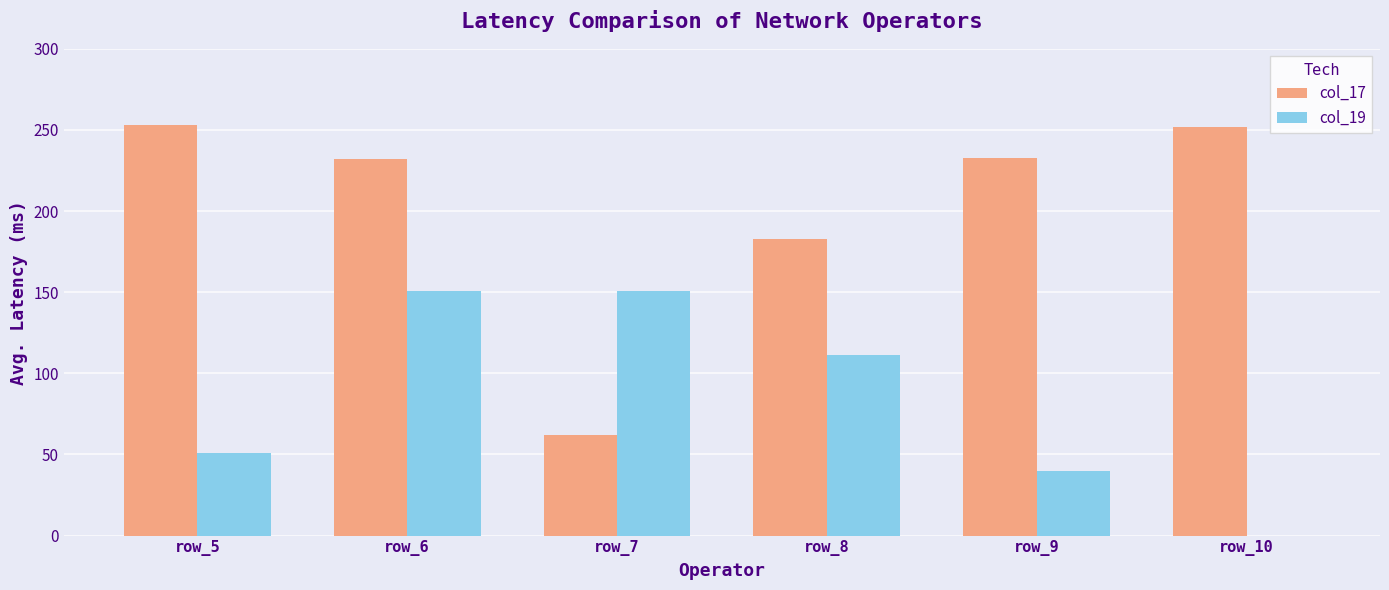

How many distinct data groups are displayed?

2